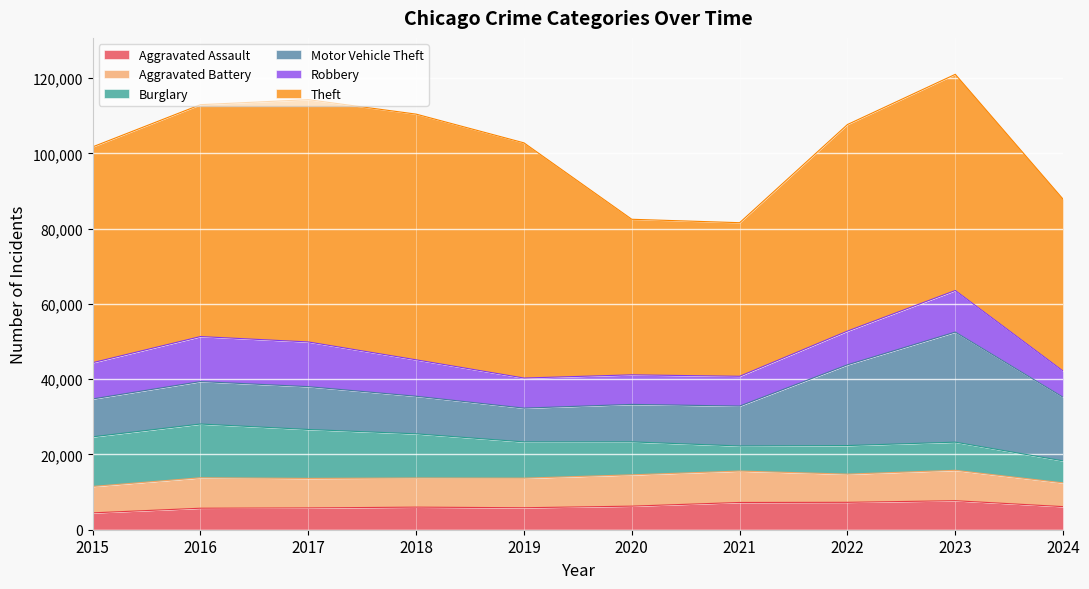

True or false: Burglary has a value of 5846 at 2024.

True